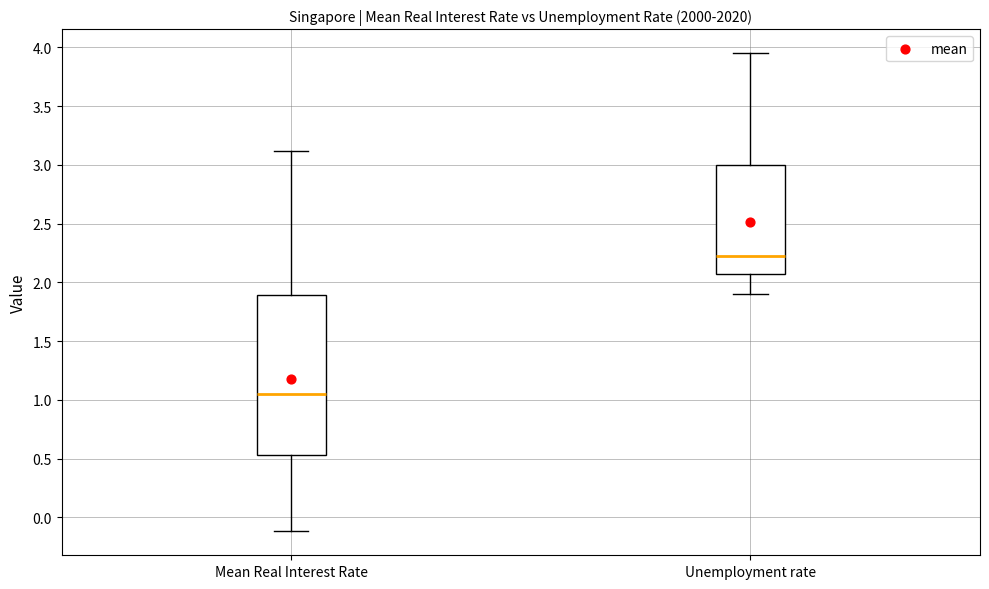

Where is the lower edge of the box for Mean Real Interest Rate on the y-axis? The values are not printed on the chart, so give them approximately, as read against the axis.

0.55